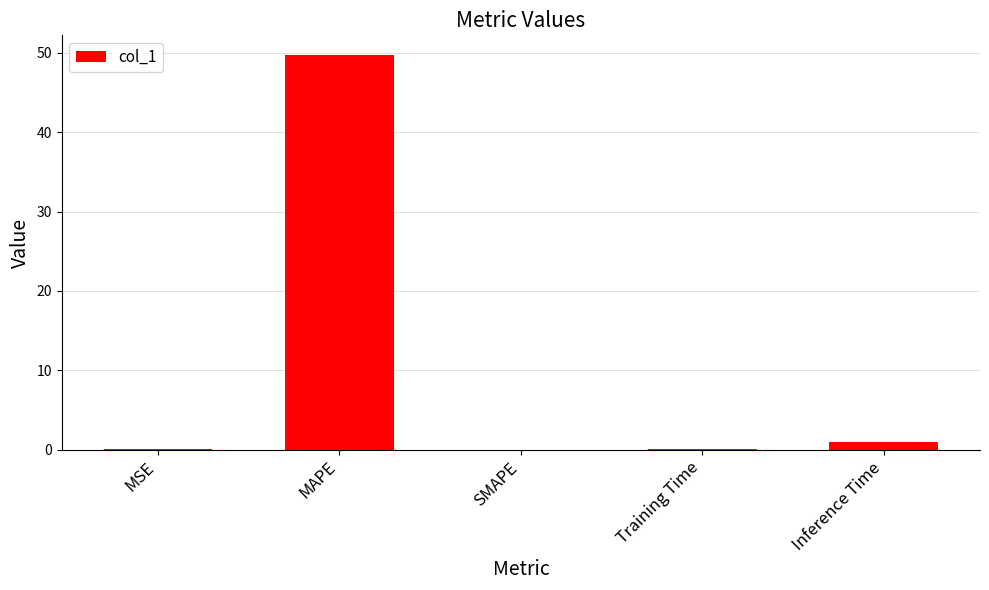

What is the greatest value displayed?

49.7